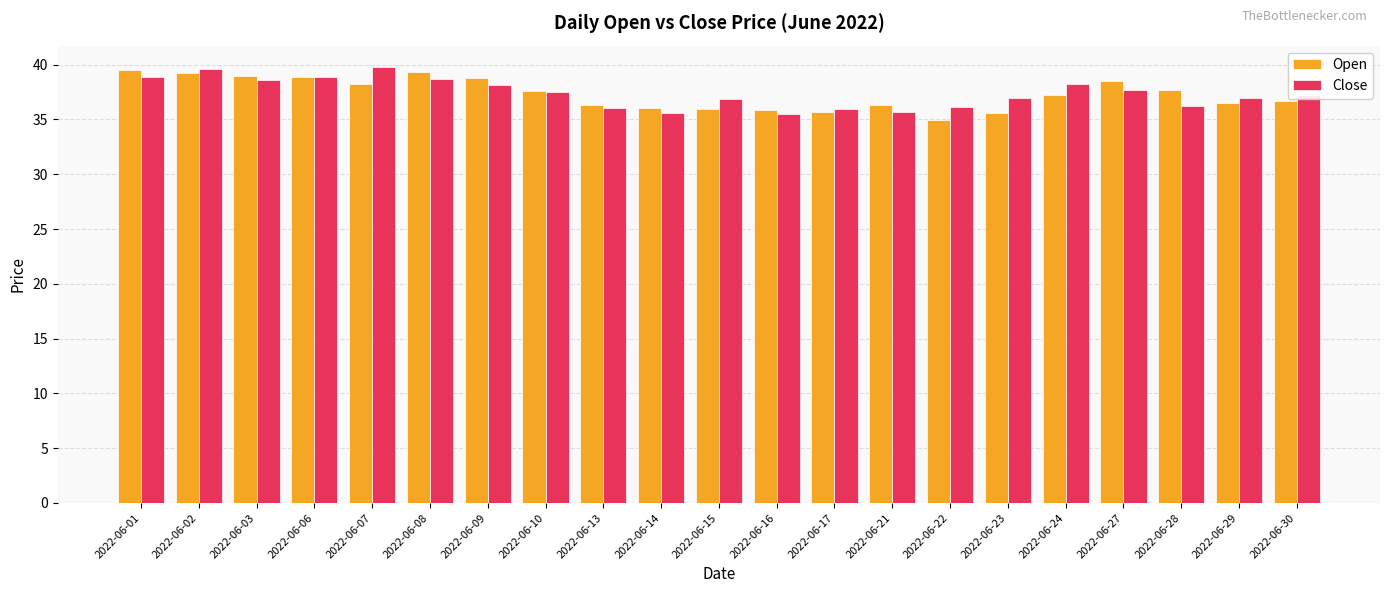

Which series changed the most between 2022-06-06 and 2022-06-09?

Close